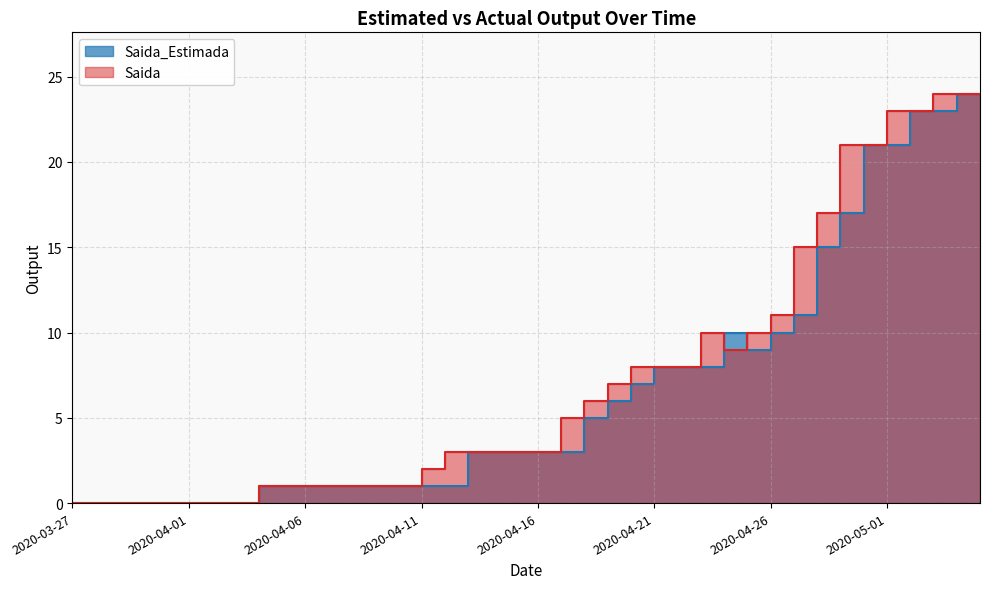

Reading right to left, list all the values displayed in this chart.

Saida_Estimada: 24	24	23	23	21	21	17	15	11	10	9	10	8	8	8	7	6	5	3	3	3	3	3	1	1	1	1	1	1	1	1	1	0	0	0	0	0	0	0	0
Saida: 24	24	24	23	23	21	21	17	15	11	10	9	10	8	8	8	7	6	5	3	3	3	3	3	2	1	1	1	1	1	1	1	0	0	0	0	0	0	0	0